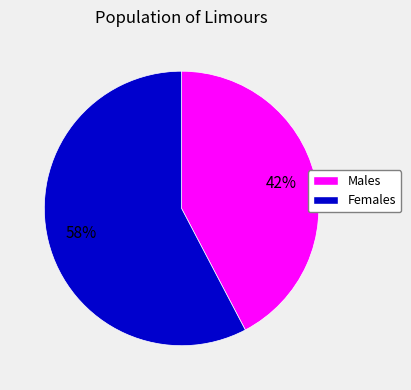

To the nearest percent, what is the average slice percentage?

50%